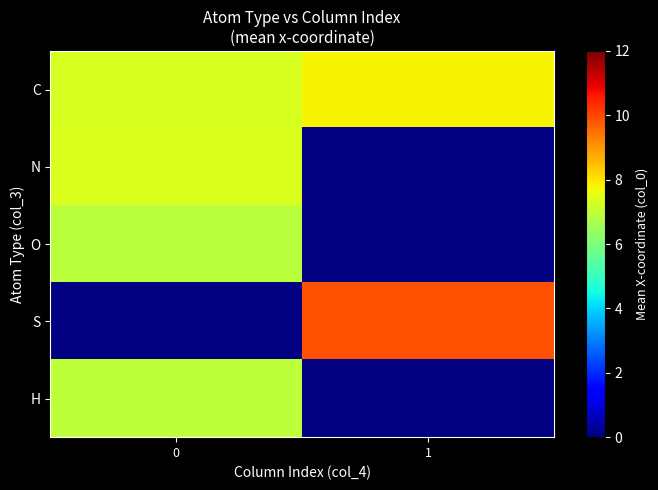

What is the maximum value for N?

7.4